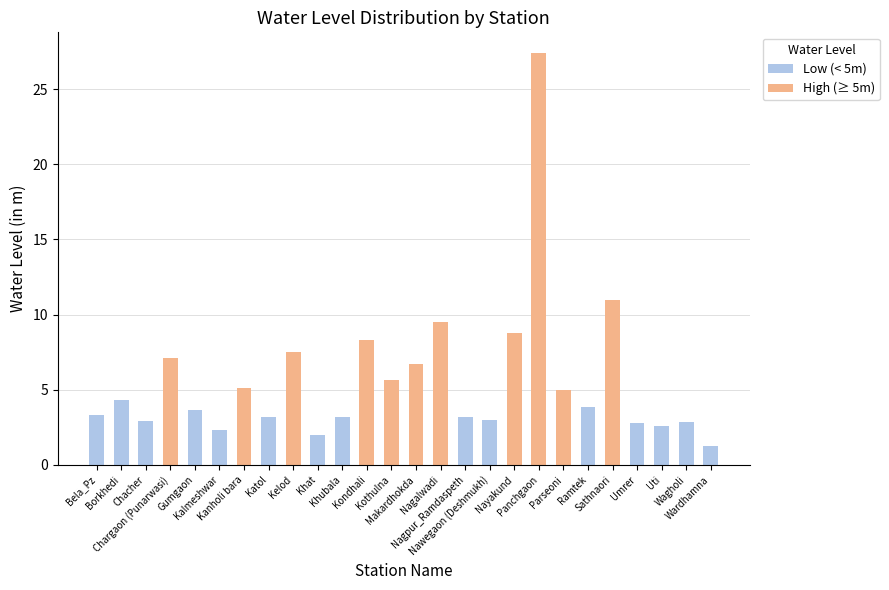

Where does the data first go above 3?

Bela_Pz